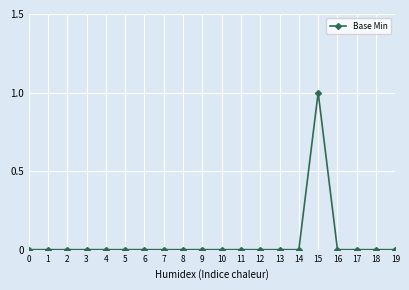

True or false: the data shows 0 at 19.

True